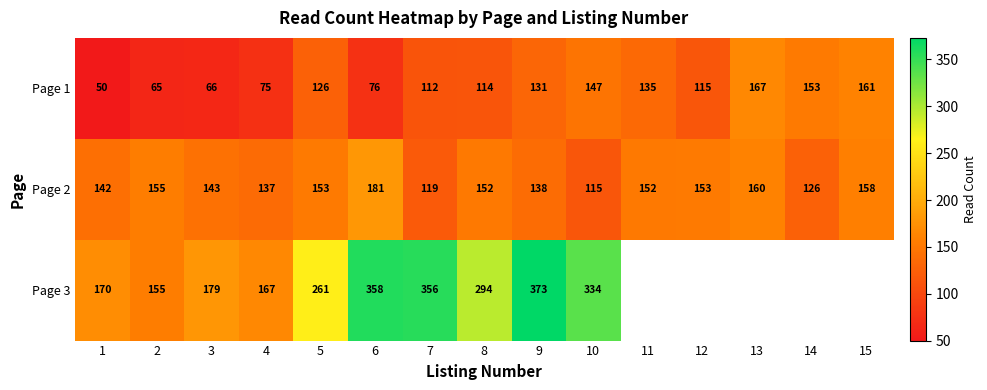

What is the average value of the Page 2 series?

146